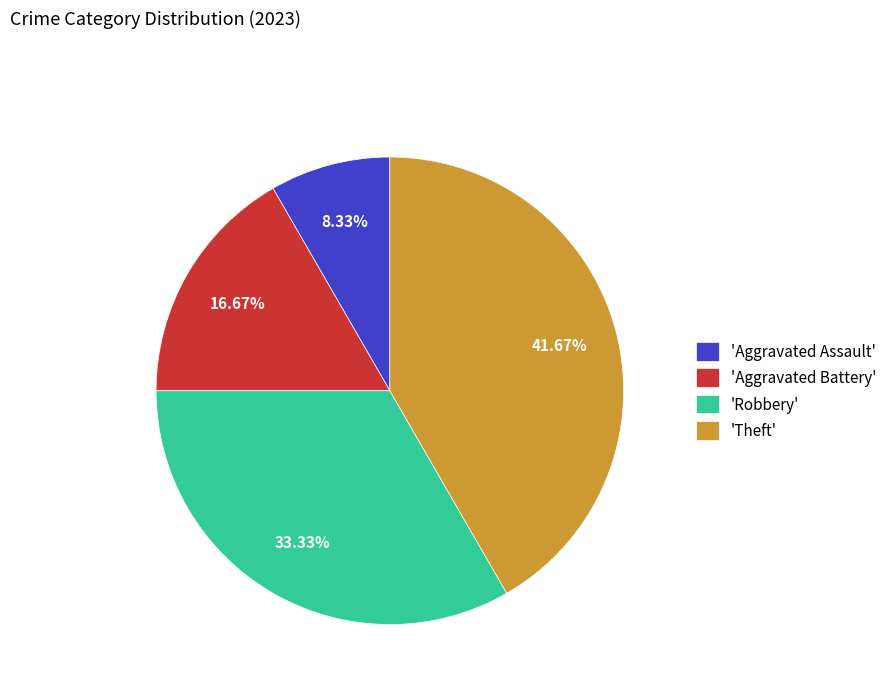

Which category has the smallest portion of the pie?

'Aggravated Assault'